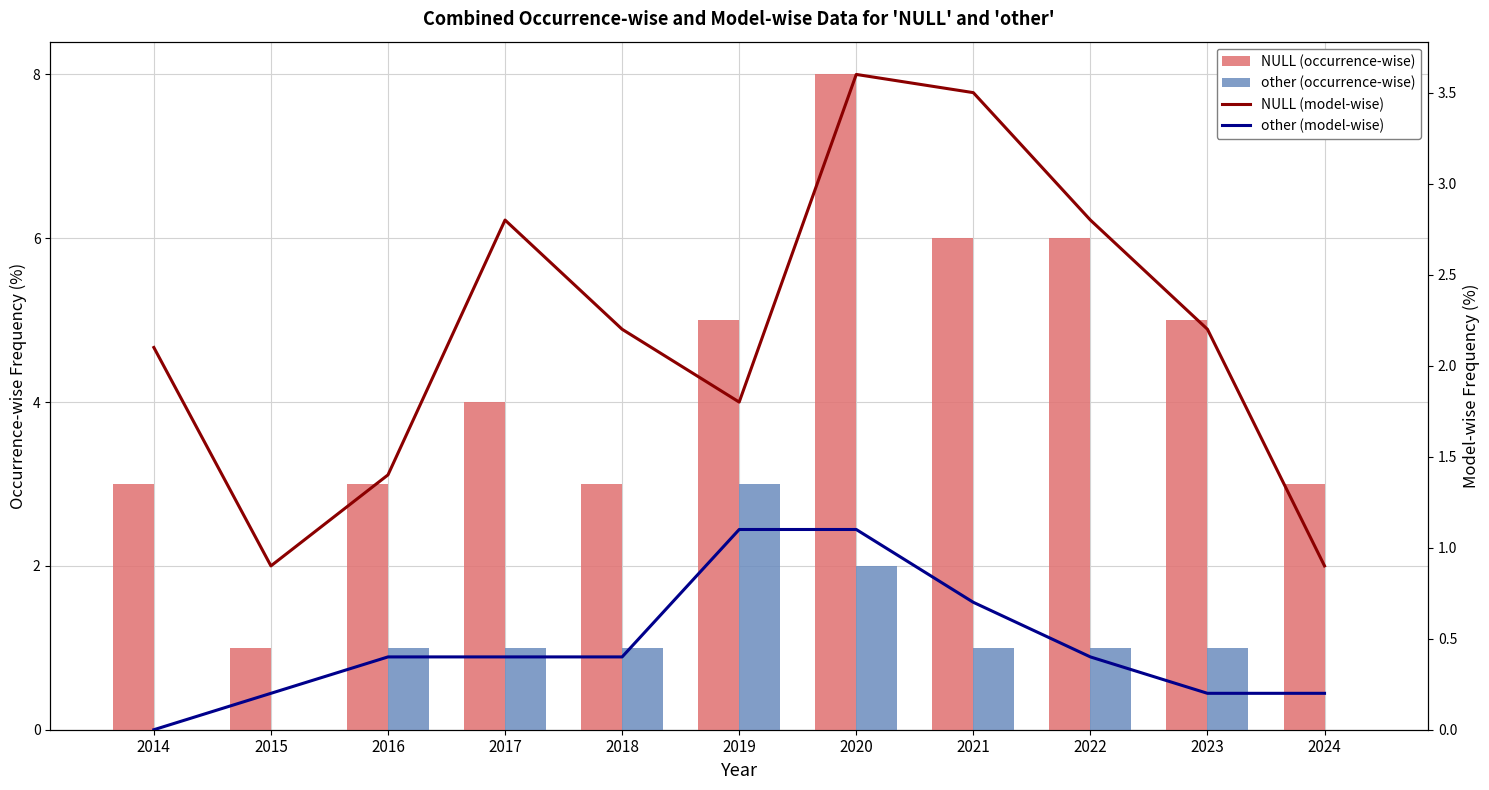

True or false: other (occurrence-wise) has a value of 2.0 at 2020.

True